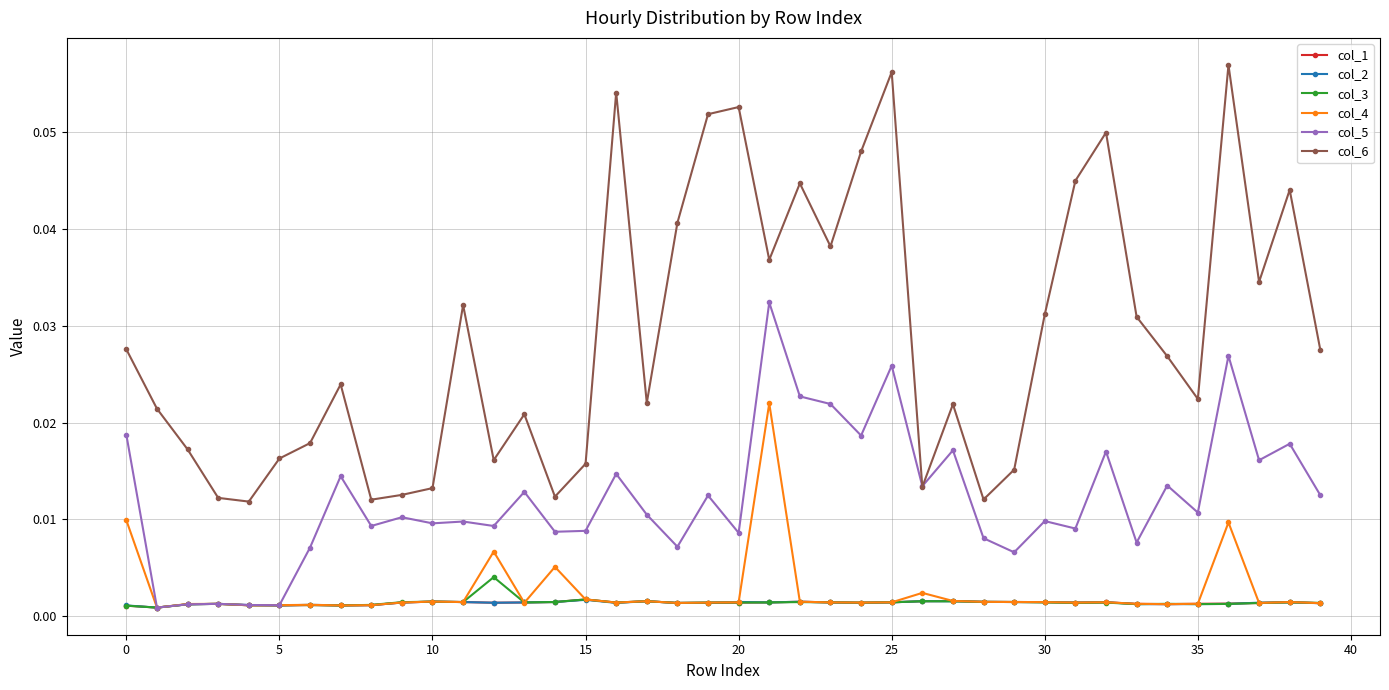

At how many categories does at least one series exceed 0?

40